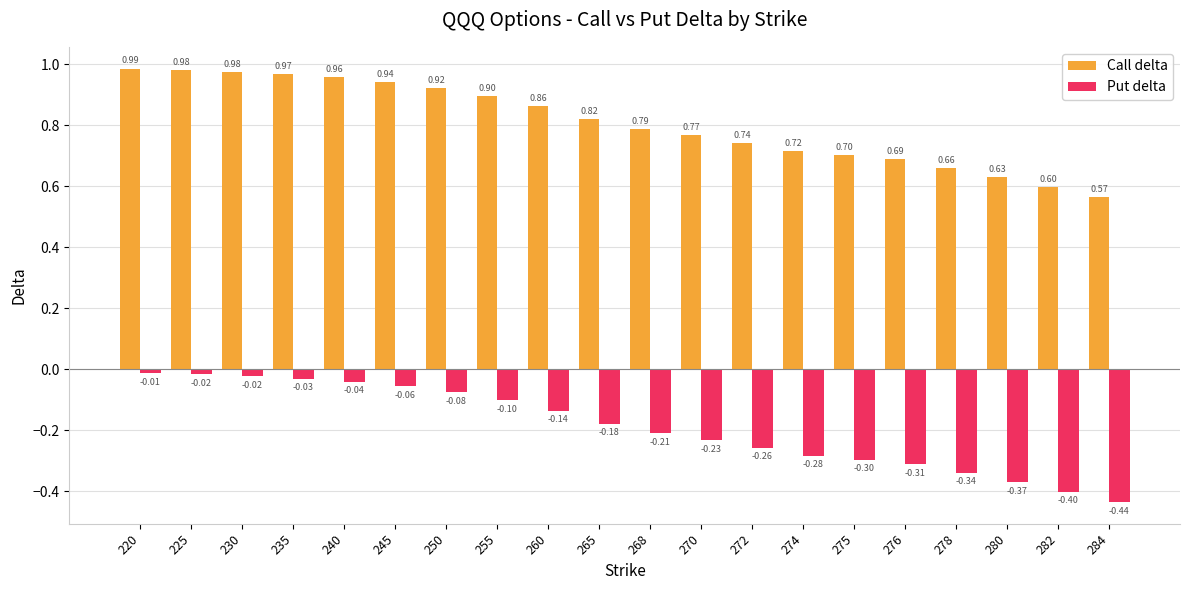

How many bars are there in total?

40